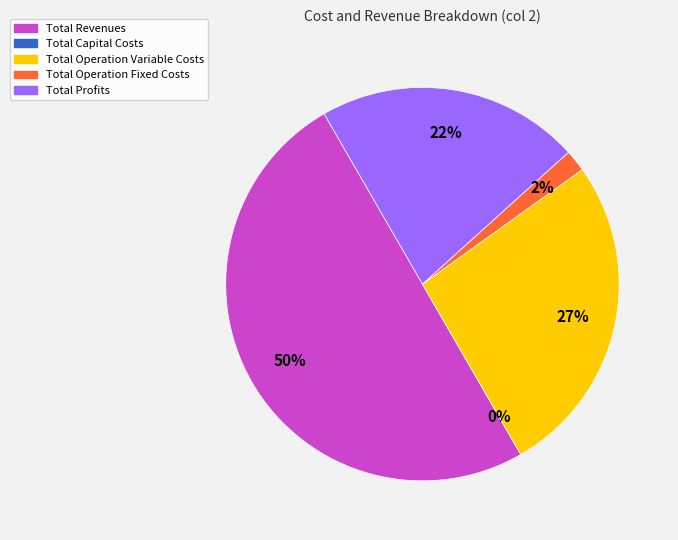

Count the number of slices in the pie.

5